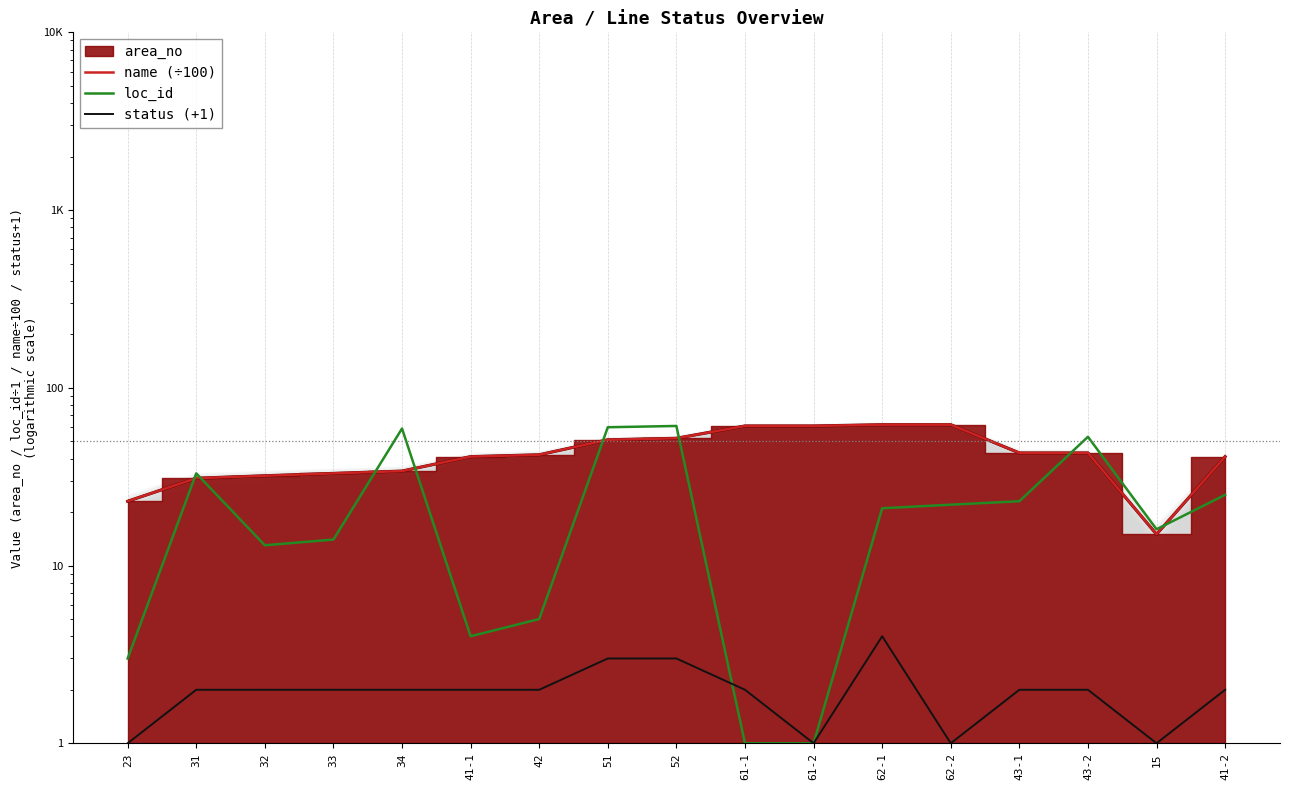

What position from the right is 15?

2